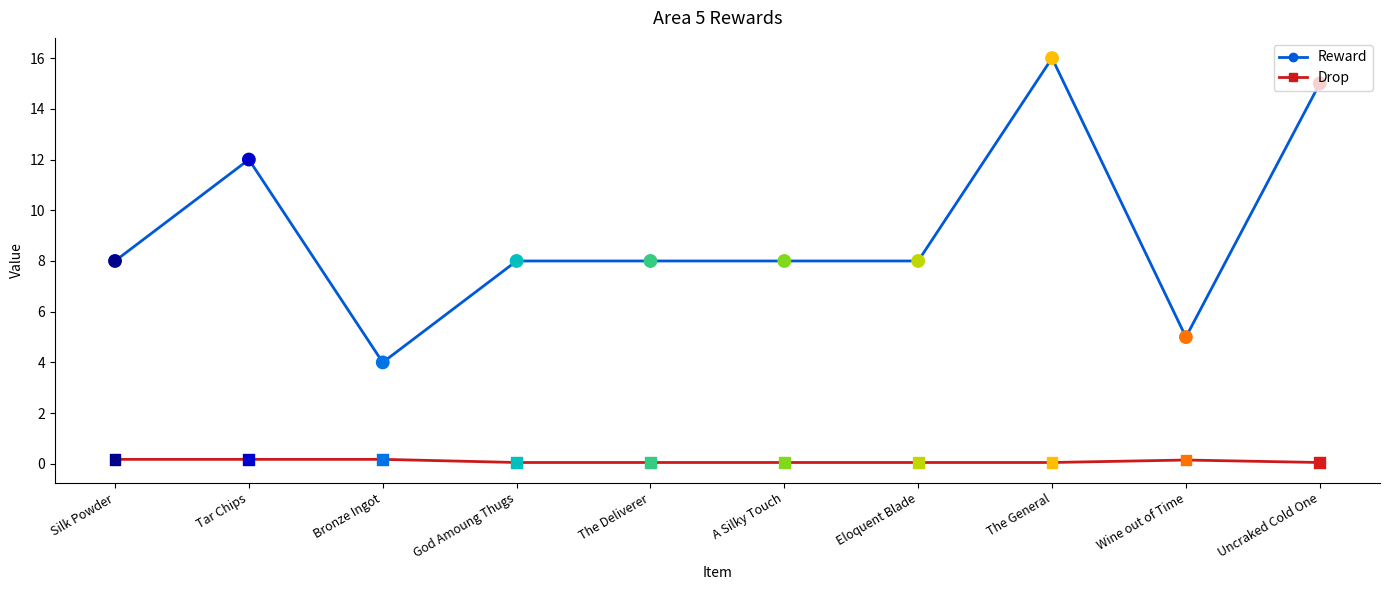

What are all the series names shown in the legend?

Reward, Drop